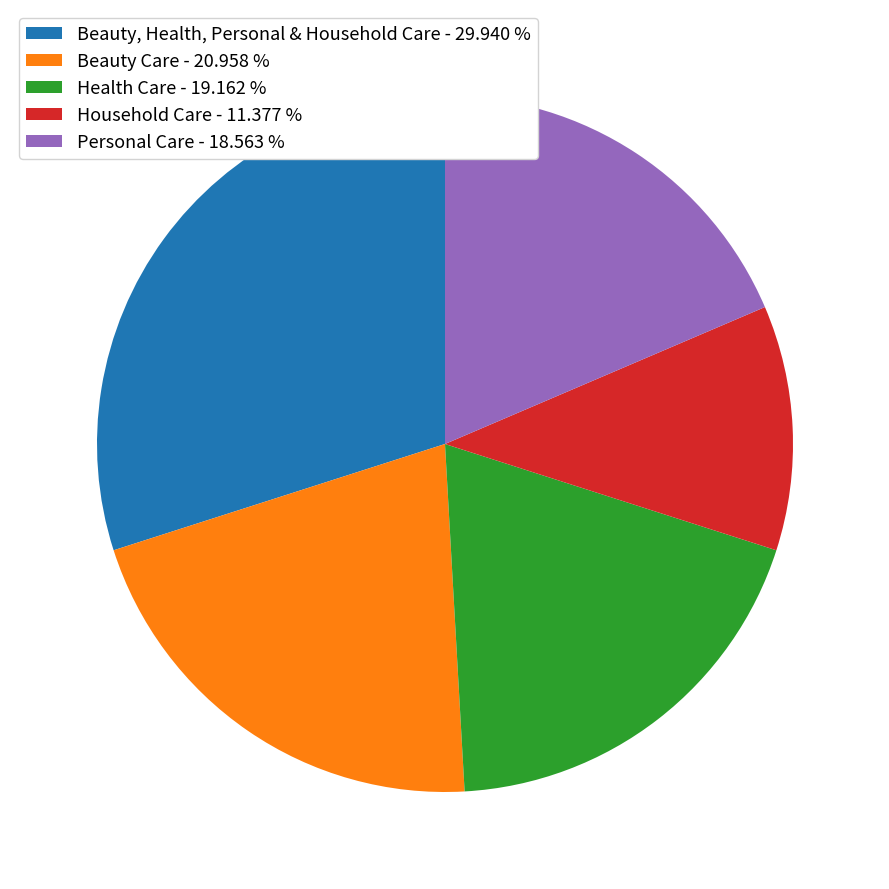

How many slices are in this pie chart?

5